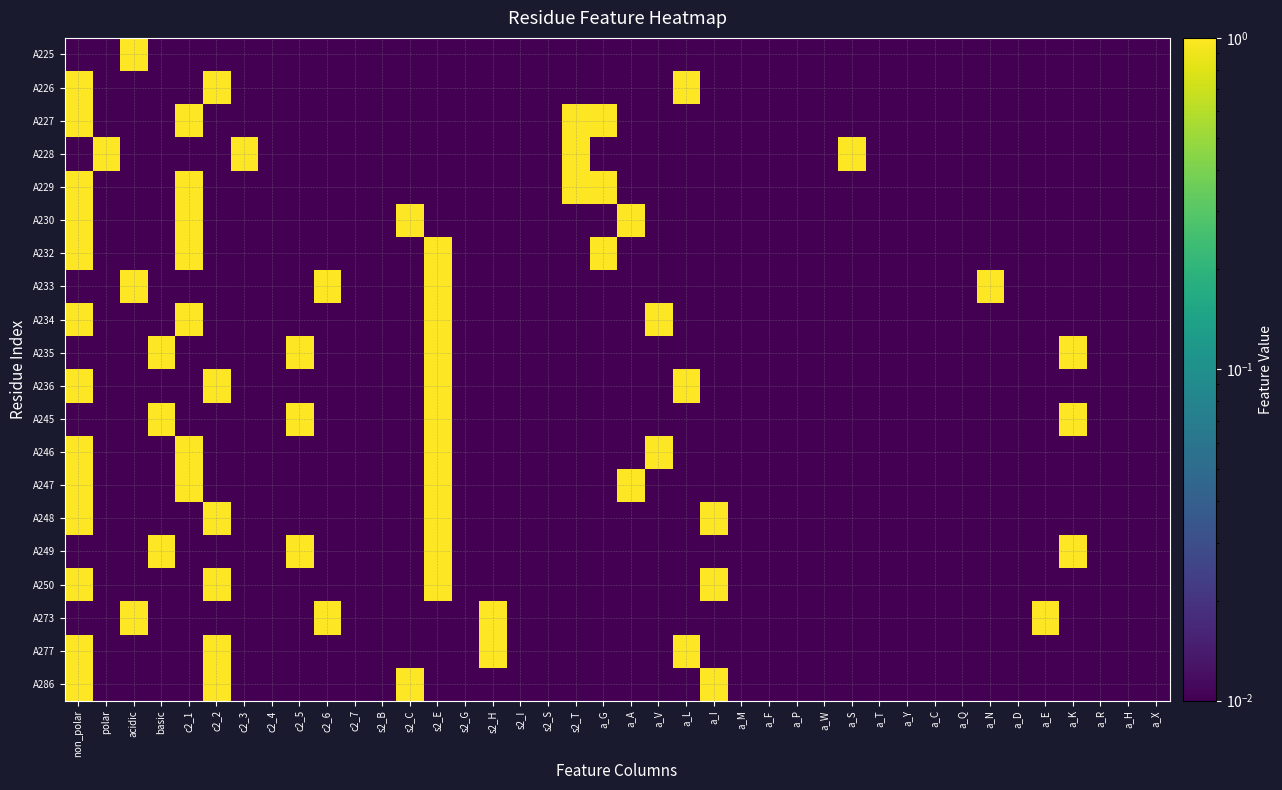

Reading left to right, list all the values displayed in this chart.

A225: non_polar=0.0	polar=0.0	acidic=1.0	basic=0.0	c2_1=0.0	c2_2=0.0	c2_3=0.0	c2_4=0.0	c2_5=0.0	c2_6=0.0	c2_7=0.0	s2_B=0.0	s2_C=0.0	s2_E=0.0	s2_G=0.0	s2_H=0.0	s2_I=0.0	s2_S=0.0	s2_T=0.0	a_G=0.0	a_A=0.0	a_V=0.0	a_L=0.0	a_I=0.0	a_M=0.0	a_F=0.0	a_P=0.0	a_W=0.0	a_S=0.0	a_T=0.0	a_Y=0.0	a_C=0.0	a_Q=0.0	a_N=0.0	a_D=0.0	a_E=0.0	a_K=0.0	a_R=0.0	a_H=0.0	a_X=0.0
A226: non_polar=1.0	polar=0.0	acidic=0.0	basic=0.0	c2_1=0.0	c2_2=1.0	c2_3=0.0	c2_4=0.0	c2_5=0.0	c2_6=0.0	c2_7=0.0	s2_B=0.0	s2_C=0.0	s2_E=0.0	s2_G=0.0	s2_H=0.0	s2_I=0.0	s2_S=0.0	s2_T=0.0	a_G=0.0	a_A=0.0	a_V=0.0	a_L=1.0	a_I=0.0	a_M=0.0	a_F=0.0	a_P=0.0	a_W=0.0	a_S=0.0	a_T=0.0	a_Y=0.0	a_C=0.0	a_Q=0.0	a_N=0.0	a_D=0.0	a_E=0.0	a_K=0.0	a_R=0.0	a_H=0.0	a_X=0.0
A227: non_polar=1.0	polar=0.0	acidic=0.0	basic=0.0	c2_1=1.0	c2_2=0.0	c2_3=0.0	c2_4=0.0	c2_5=0.0	c2_6=0.0	c2_7=0.0	s2_B=0.0	s2_C=0.0	s2_E=0.0	s2_G=0.0	s2_H=0.0	s2_I=0.0	s2_S=0.0	s2_T=1.0	a_G=1.0	a_A=0.0	a_V=0.0	a_L=0.0	a_I=0.0	a_M=0.0	a_F=0.0	a_P=0.0	a_W=0.0	a_S=0.0	a_T=0.0	a_Y=0.0	a_C=0.0	a_Q=0.0	a_N=0.0	a_D=0.0	a_E=0.0	a_K=0.0	a_R=0.0	a_H=0.0	a_X=0.0
A228: non_polar=0.0	polar=1.0	acidic=0.0	basic=0.0	c2_1=0.0	c2_2=0.0	c2_3=1.0	c2_4=0.0	c2_5=0.0	c2_6=0.0	c2_7=0.0	s2_B=0.0	s2_C=0.0	s2_E=0.0	s2_G=0.0	s2_H=0.0	s2_I=0.0	s2_S=0.0	s2_T=1.0	a_G=0.0	a_A=0.0	a_V=0.0	a_L=0.0	a_I=0.0	a_M=0.0	a_F=0.0	a_P=0.0	a_W=0.0	a_S=1.0	a_T=0.0	a_Y=0.0	a_C=0.0	a_Q=0.0	a_N=0.0	a_D=0.0	a_E=0.0	a_K=0.0	a_R=0.0	a_H=0.0	a_X=0.0
A229: non_polar=1.0	polar=0.0	acidic=0.0	basic=0.0	c2_1=1.0	c2_2=0.0	c2_3=0.0	c2_4=0.0	c2_5=0.0	c2_6=0.0	c2_7=0.0	s2_B=0.0	s2_C=0.0	s2_E=0.0	s2_G=0.0	s2_H=0.0	s2_I=0.0	s2_S=0.0	s2_T=1.0	a_G=1.0	a_A=0.0	a_V=0.0	a_L=0.0	a_I=0.0	a_M=0.0	a_F=0.0	a_P=0.0	a_W=0.0	a_S=0.0	a_T=0.0	a_Y=0.0	a_C=0.0	a_Q=0.0	a_N=0.0	a_D=0.0	a_E=0.0	a_K=0.0	a_R=0.0	a_H=0.0	a_X=0.0
A230: non_polar=1.0	polar=0.0	acidic=0.0	basic=0.0	c2_1=1.0	c2_2=0.0	c2_3=0.0	c2_4=0.0	c2_5=0.0	c2_6=0.0	c2_7=0.0	s2_B=0.0	s2_C=1.0	s2_E=0.0	s2_G=0.0	s2_H=0.0	s2_I=0.0	s2_S=0.0	s2_T=0.0	a_G=0.0	a_A=1.0	a_V=0.0	a_L=0.0	a_I=0.0	a_M=0.0	a_F=0.0	a_P=0.0	a_W=0.0	a_S=0.0	a_T=0.0	a_Y=0.0	a_C=0.0	a_Q=0.0	a_N=0.0	a_D=0.0	a_E=0.0	a_K=0.0	a_R=0.0	a_H=0.0	a_X=0.0
A232: non_polar=1.0	polar=0.0	acidic=0.0	basic=0.0	c2_1=1.0	c2_2=0.0	c2_3=0.0	c2_4=0.0	c2_5=0.0	c2_6=0.0	c2_7=0.0	s2_B=0.0	s2_C=0.0	s2_E=1.0	s2_G=0.0	s2_H=0.0	s2_I=0.0	s2_S=0.0	s2_T=0.0	a_G=1.0	a_A=0.0	a_V=0.0	a_L=0.0	a_I=0.0	a_M=0.0	a_F=0.0	a_P=0.0	a_W=0.0	a_S=0.0	a_T=0.0	a_Y=0.0	a_C=0.0	a_Q=0.0	a_N=0.0	a_D=0.0	a_E=0.0	a_K=0.0	a_R=0.0	a_H=0.0	a_X=0.0
A233: non_polar=0.0	polar=0.0	acidic=1.0	basic=0.0	c2_1=0.0	c2_2=0.0	c2_3=0.0	c2_4=0.0	c2_5=0.0	c2_6=1.0	c2_7=0.0	s2_B=0.0	s2_C=0.0	s2_E=1.0	s2_G=0.0	s2_H=0.0	s2_I=0.0	s2_S=0.0	s2_T=0.0	a_G=0.0	a_A=0.0	a_V=0.0	a_L=0.0	a_I=0.0	a_M=0.0	a_F=0.0	a_P=0.0	a_W=0.0	a_S=0.0	a_T=0.0	a_Y=0.0	a_C=0.0	a_Q=0.0	a_N=1.0	a_D=0.0	a_E=0.0	a_K=0.0	a_R=0.0	a_H=0.0	a_X=0.0
A234: non_polar=1.0	polar=0.0	acidic=0.0	basic=0.0	c2_1=1.0	c2_2=0.0	c2_3=0.0	c2_4=0.0	c2_5=0.0	c2_6=0.0	c2_7=0.0	s2_B=0.0	s2_C=0.0	s2_E=1.0	s2_G=0.0	s2_H=0.0	s2_I=0.0	s2_S=0.0	s2_T=0.0	a_G=0.0	a_A=0.0	a_V=1.0	a_L=0.0	a_I=0.0	a_M=0.0	a_F=0.0	a_P=0.0	a_W=0.0	a_S=0.0	a_T=0.0	a_Y=0.0	a_C=0.0	a_Q=0.0	a_N=0.0	a_D=0.0	a_E=0.0	a_K=0.0	a_R=0.0	a_H=0.0	a_X=0.0
A235: non_polar=0.0	polar=0.0	acidic=0.0	basic=1.0	c2_1=0.0	c2_2=0.0	c2_3=0.0	c2_4=0.0	c2_5=1.0	c2_6=0.0	c2_7=0.0	s2_B=0.0	s2_C=0.0	s2_E=1.0	s2_G=0.0	s2_H=0.0	s2_I=0.0	s2_S=0.0	s2_T=0.0	a_G=0.0	a_A=0.0	a_V=0.0	a_L=0.0	a_I=0.0	a_M=0.0	a_F=0.0	a_P=0.0	a_W=0.0	a_S=0.0	a_T=0.0	a_Y=0.0	a_C=0.0	a_Q=0.0	a_N=0.0	a_D=0.0	a_E=0.0	a_K=1.0	a_R=0.0	a_H=0.0	a_X=0.0
A236: non_polar=1.0	polar=0.0	acidic=0.0	basic=0.0	c2_1=0.0	c2_2=1.0	c2_3=0.0	c2_4=0.0	c2_5=0.0	c2_6=0.0	c2_7=0.0	s2_B=0.0	s2_C=0.0	s2_E=1.0	s2_G=0.0	s2_H=0.0	s2_I=0.0	s2_S=0.0	s2_T=0.0	a_G=0.0	a_A=0.0	a_V=0.0	a_L=1.0	a_I=0.0	a_M=0.0	a_F=0.0	a_P=0.0	a_W=0.0	a_S=0.0	a_T=0.0	a_Y=0.0	a_C=0.0	a_Q=0.0	a_N=0.0	a_D=0.0	a_E=0.0	a_K=0.0	a_R=0.0	a_H=0.0	a_X=0.0
A245: non_polar=0.0	polar=0.0	acidic=0.0	basic=1.0	c2_1=0.0	c2_2=0.0	c2_3=0.0	c2_4=0.0	c2_5=1.0	c2_6=0.0	c2_7=0.0	s2_B=0.0	s2_C=0.0	s2_E=1.0	s2_G=0.0	s2_H=0.0	s2_I=0.0	s2_S=0.0	s2_T=0.0	a_G=0.0	a_A=0.0	a_V=0.0	a_L=0.0	a_I=0.0	a_M=0.0	a_F=0.0	a_P=0.0	a_W=0.0	a_S=0.0	a_T=0.0	a_Y=0.0	a_C=0.0	a_Q=0.0	a_N=0.0	a_D=0.0	a_E=0.0	a_K=1.0	a_R=0.0	a_H=0.0	a_X=0.0
A246: non_polar=1.0	polar=0.0	acidic=0.0	basic=0.0	c2_1=1.0	c2_2=0.0	c2_3=0.0	c2_4=0.0	c2_5=0.0	c2_6=0.0	c2_7=0.0	s2_B=0.0	s2_C=0.0	s2_E=1.0	s2_G=0.0	s2_H=0.0	s2_I=0.0	s2_S=0.0	s2_T=0.0	a_G=0.0	a_A=0.0	a_V=1.0	a_L=0.0	a_I=0.0	a_M=0.0	a_F=0.0	a_P=0.0	a_W=0.0	a_S=0.0	a_T=0.0	a_Y=0.0	a_C=0.0	a_Q=0.0	a_N=0.0	a_D=0.0	a_E=0.0	a_K=0.0	a_R=0.0	a_H=0.0	a_X=0.0
A247: non_polar=1.0	polar=0.0	acidic=0.0	basic=0.0	c2_1=1.0	c2_2=0.0	c2_3=0.0	c2_4=0.0	c2_5=0.0	c2_6=0.0	c2_7=0.0	s2_B=0.0	s2_C=0.0	s2_E=1.0	s2_G=0.0	s2_H=0.0	s2_I=0.0	s2_S=0.0	s2_T=0.0	a_G=0.0	a_A=1.0	a_V=0.0	a_L=0.0	a_I=0.0	a_M=0.0	a_F=0.0	a_P=0.0	a_W=0.0	a_S=0.0	a_T=0.0	a_Y=0.0	a_C=0.0	a_Q=0.0	a_N=0.0	a_D=0.0	a_E=0.0	a_K=0.0	a_R=0.0	a_H=0.0	a_X=0.0
A248: non_polar=1.0	polar=0.0	acidic=0.0	basic=0.0	c2_1=0.0	c2_2=1.0	c2_3=0.0	c2_4=0.0	c2_5=0.0	c2_6=0.0	c2_7=0.0	s2_B=0.0	s2_C=0.0	s2_E=1.0	s2_G=0.0	s2_H=0.0	s2_I=0.0	s2_S=0.0	s2_T=0.0	a_G=0.0	a_A=0.0	a_V=0.0	a_L=0.0	a_I=1.0	a_M=0.0	a_F=0.0	a_P=0.0	a_W=0.0	a_S=0.0	a_T=0.0	a_Y=0.0	a_C=0.0	a_Q=0.0	a_N=0.0	a_D=0.0	a_E=0.0	a_K=0.0	a_R=0.0	a_H=0.0	a_X=0.0
A249: non_polar=0.0	polar=0.0	acidic=0.0	basic=1.0	c2_1=0.0	c2_2=0.0	c2_3=0.0	c2_4=0.0	c2_5=1.0	c2_6=0.0	c2_7=0.0	s2_B=0.0	s2_C=0.0	s2_E=1.0	s2_G=0.0	s2_H=0.0	s2_I=0.0	s2_S=0.0	s2_T=0.0	a_G=0.0	a_A=0.0	a_V=0.0	a_L=0.0	a_I=0.0	a_M=0.0	a_F=0.0	a_P=0.0	a_W=0.0	a_S=0.0	a_T=0.0	a_Y=0.0	a_C=0.0	a_Q=0.0	a_N=0.0	a_D=0.0	a_E=0.0	a_K=1.0	a_R=0.0	a_H=0.0	a_X=0.0
A250: non_polar=1.0	polar=0.0	acidic=0.0	basic=0.0	c2_1=0.0	c2_2=1.0	c2_3=0.0	c2_4=0.0	c2_5=0.0	c2_6=0.0	c2_7=0.0	s2_B=0.0	s2_C=0.0	s2_E=1.0	s2_G=0.0	s2_H=0.0	s2_I=0.0	s2_S=0.0	s2_T=0.0	a_G=0.0	a_A=0.0	a_V=0.0	a_L=0.0	a_I=1.0	a_M=0.0	a_F=0.0	a_P=0.0	a_W=0.0	a_S=0.0	a_T=0.0	a_Y=0.0	a_C=0.0	a_Q=0.0	a_N=0.0	a_D=0.0	a_E=0.0	a_K=0.0	a_R=0.0	a_H=0.0	a_X=0.0
A273: non_polar=0.0	polar=0.0	acidic=1.0	basic=0.0	c2_1=0.0	c2_2=0.0	c2_3=0.0	c2_4=0.0	c2_5=0.0	c2_6=1.0	c2_7=0.0	s2_B=0.0	s2_C=0.0	s2_E=0.0	s2_G=0.0	s2_H=1.0	s2_I=0.0	s2_S=0.0	s2_T=0.0	a_G=0.0	a_A=0.0	a_V=0.0	a_L=0.0	a_I=0.0	a_M=0.0	a_F=0.0	a_P=0.0	a_W=0.0	a_S=0.0	a_T=0.0	a_Y=0.0	a_C=0.0	a_Q=0.0	a_N=0.0	a_D=0.0	a_E=1.0	a_K=0.0	a_R=0.0	a_H=0.0	a_X=0.0
A277: non_polar=1.0	polar=0.0	acidic=0.0	basic=0.0	c2_1=0.0	c2_2=1.0	c2_3=0.0	c2_4=0.0	c2_5=0.0	c2_6=0.0	c2_7=0.0	s2_B=0.0	s2_C=0.0	s2_E=0.0	s2_G=0.0	s2_H=1.0	s2_I=0.0	s2_S=0.0	s2_T=0.0	a_G=0.0	a_A=0.0	a_V=0.0	a_L=1.0	a_I=0.0	a_M=0.0	a_F=0.0	a_P=0.0	a_W=0.0	a_S=0.0	a_T=0.0	a_Y=0.0	a_C=0.0	a_Q=0.0	a_N=0.0	a_D=0.0	a_E=0.0	a_K=0.0	a_R=0.0	a_H=0.0	a_X=0.0
A286: non_polar=1.0	polar=0.0	acidic=0.0	basic=0.0	c2_1=0.0	c2_2=1.0	c2_3=0.0	c2_4=0.0	c2_5=0.0	c2_6=0.0	c2_7=0.0	s2_B=0.0	s2_C=1.0	s2_E=0.0	s2_G=0.0	s2_H=0.0	s2_I=0.0	s2_S=0.0	s2_T=0.0	a_G=0.0	a_A=0.0	a_V=0.0	a_L=0.0	a_I=1.0	a_M=0.0	a_F=0.0	a_P=0.0	a_W=0.0	a_S=0.0	a_T=0.0	a_Y=0.0	a_C=0.0	a_Q=0.0	a_N=0.0	a_D=0.0	a_E=0.0	a_K=0.0	a_R=0.0	a_H=0.0	a_X=0.0